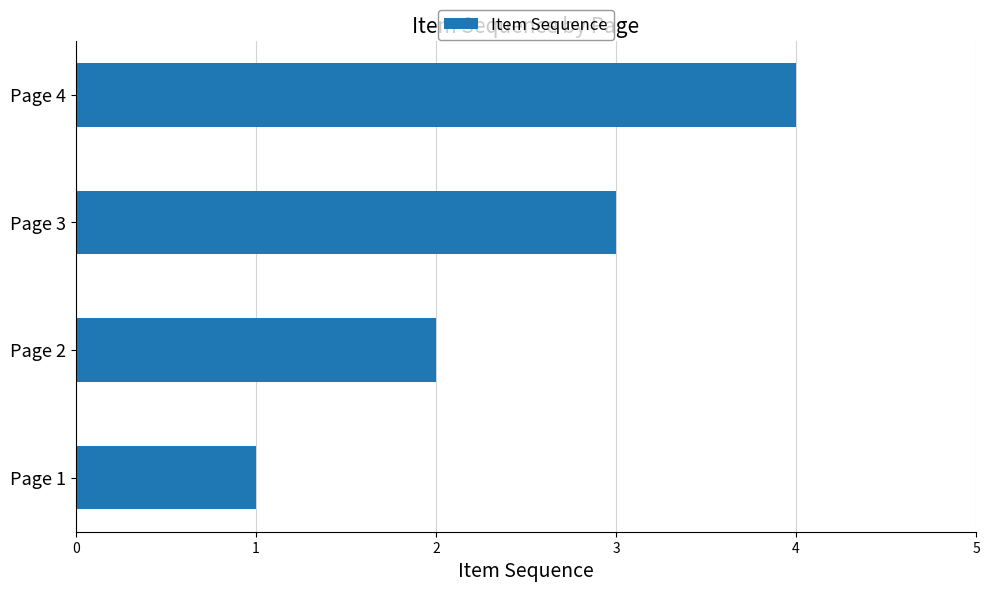

What is the change in value from Page 1 to Page 2?

+1